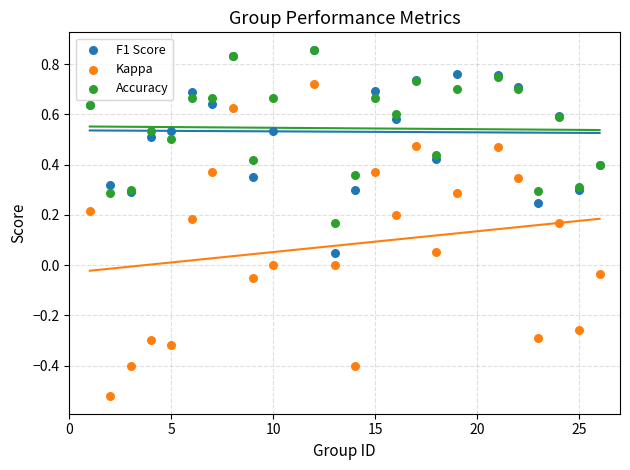

What are all the series names shown in the legend?

F1 Score, Kappa, Accuracy